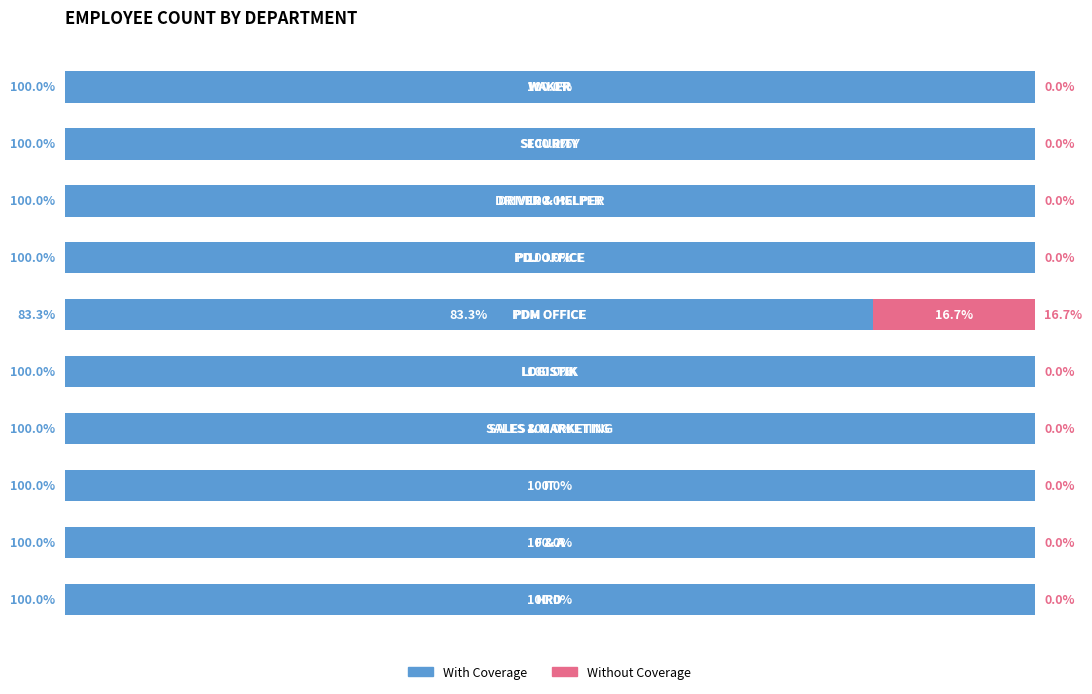

What are all the series names shown in the legend?

With Coverage, Without Coverage